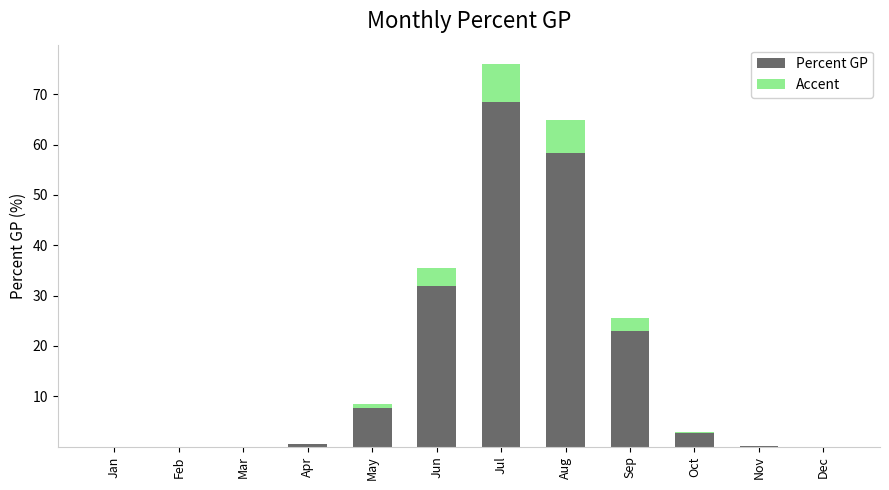

What are all the series names shown in the legend?

Percent GP, Accent